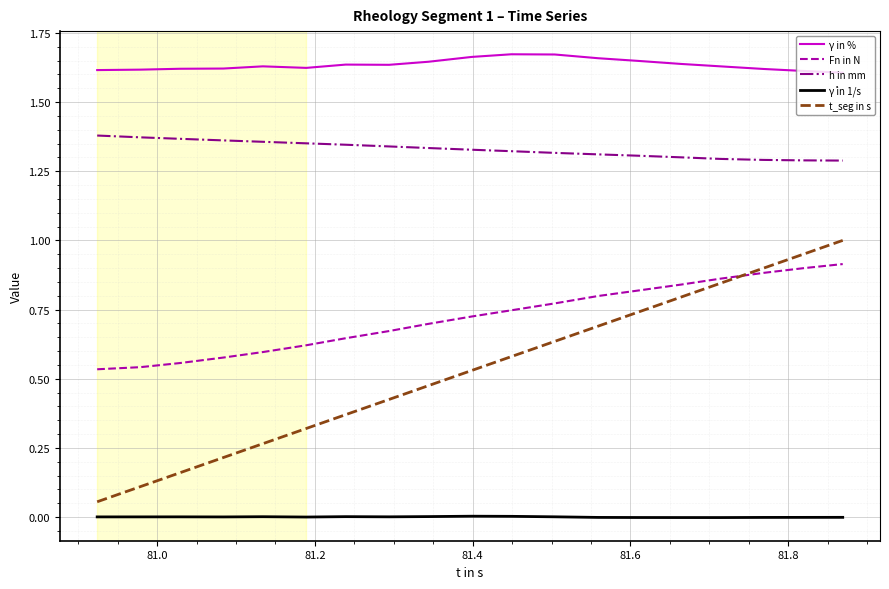

Rank the series by their maximum value, from lowest to highest.

γ̇ in 1/s, Fn in N, t_seg in s, h in mm, γ in %